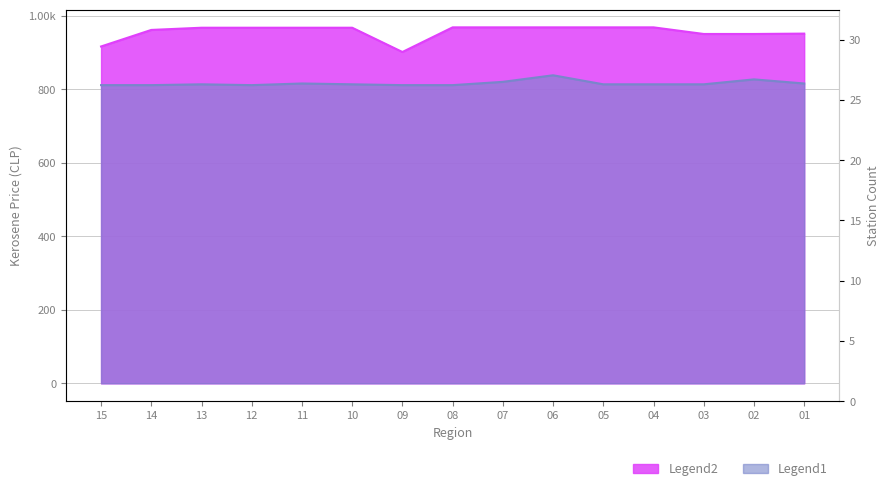

Rank the series by their average value, from highest to lowest.

Kerosene Price (Legend2), Station Count (Legend1)